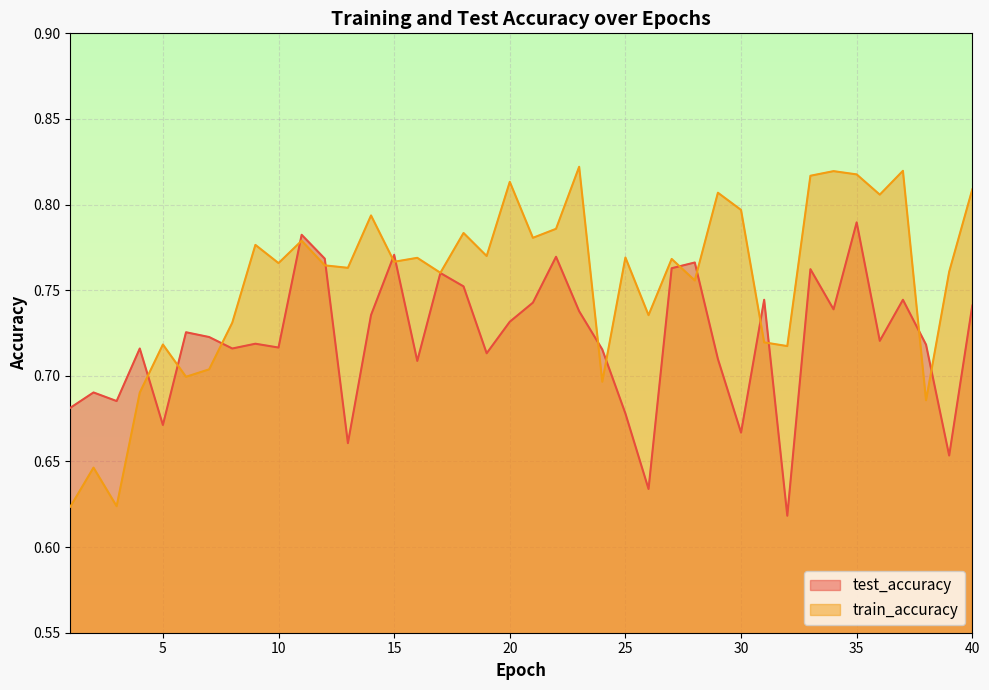

What value does the test_accuracy series have at 29?

0.7